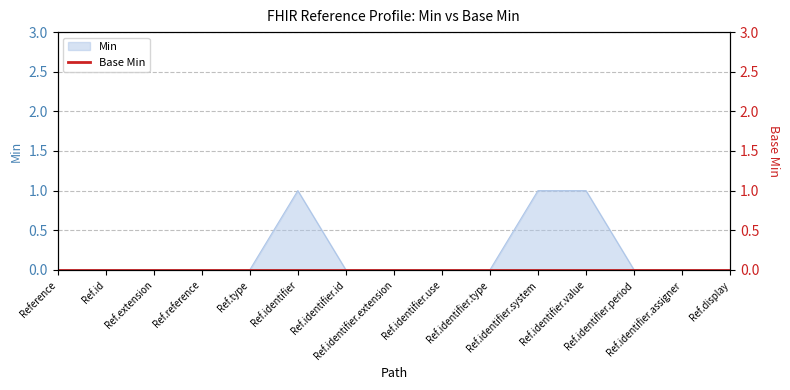

Rank the categories by value from lowest to highest.

Reference, Ref.id, Ref.extension, Ref.reference, Ref.type, Ref.identifier.id, Ref.identifier.extension, Ref.identifier.use, Ref.identifier.type, Ref.identifier.period, Ref.identifier.assigner, Ref.display, Ref.identifier, Ref.identifier.system, Ref.identifier.value